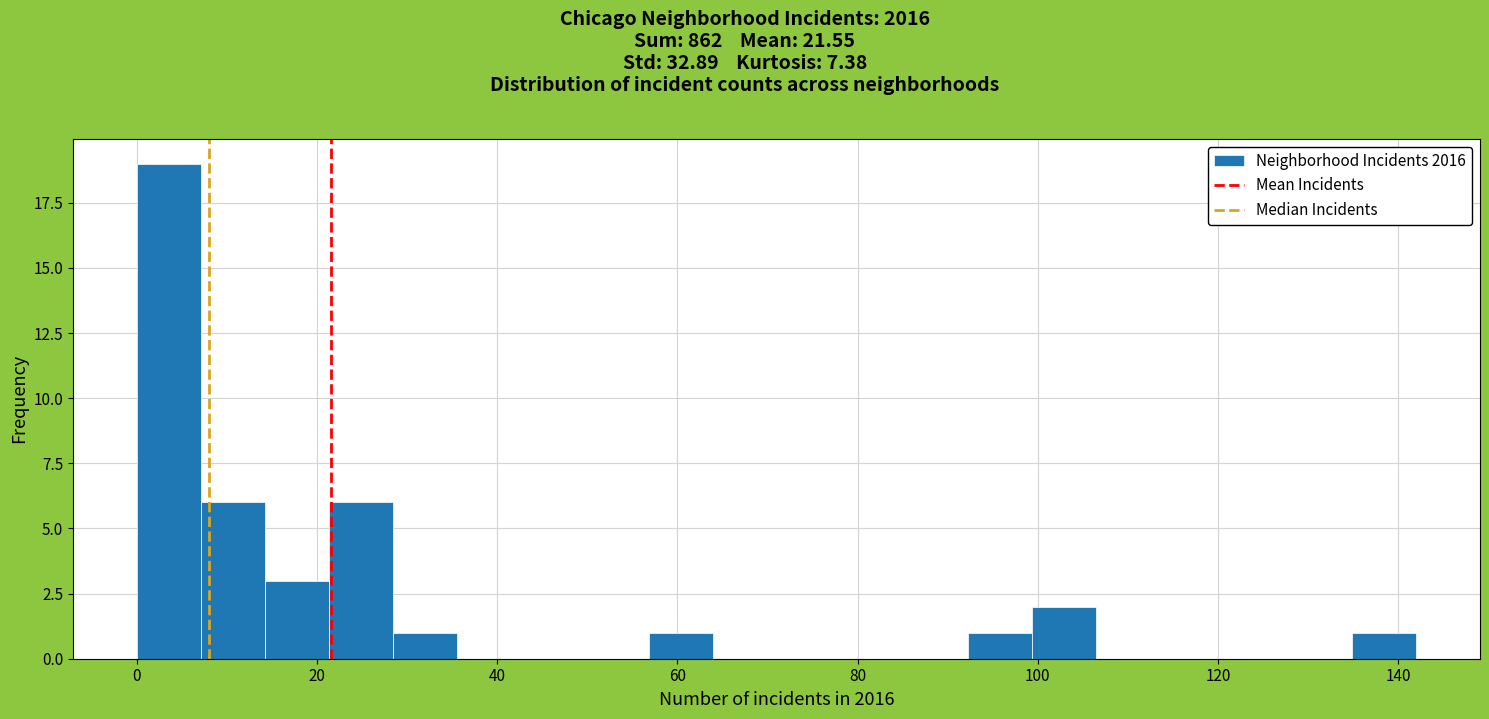

Around what value on the x-axis is the tallest bar? Give the approximate position of its centre, as read against the axis.

4